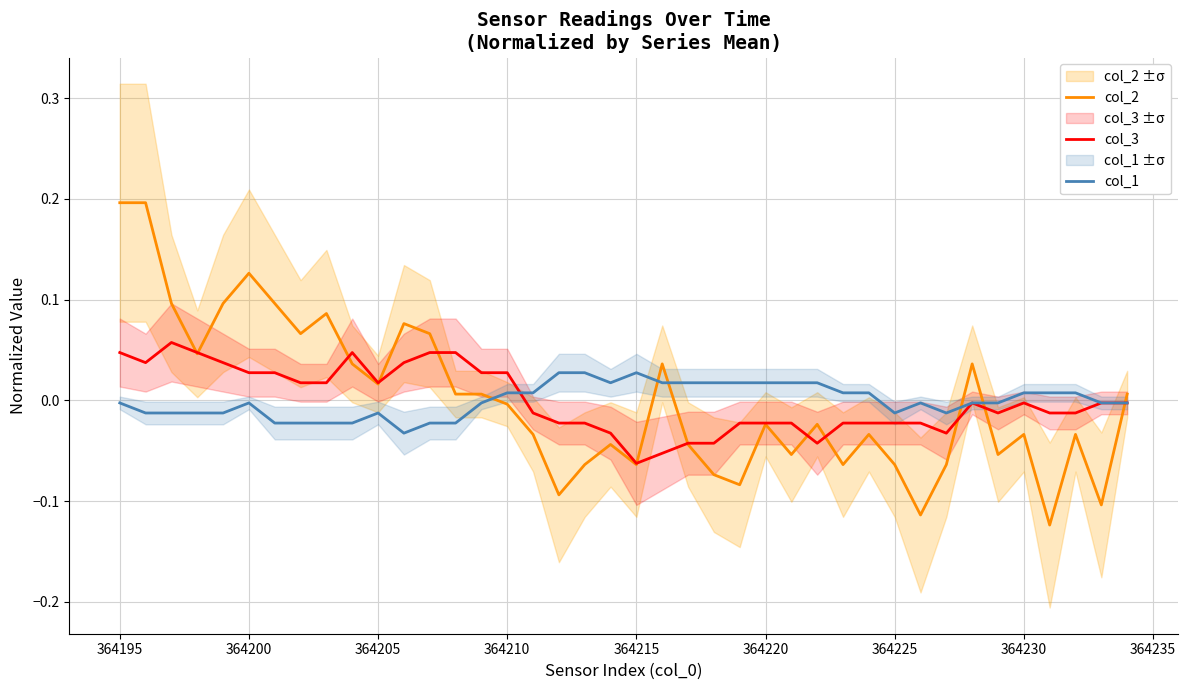

True or false: col_2 has a value of 0.0 at 364205.

False